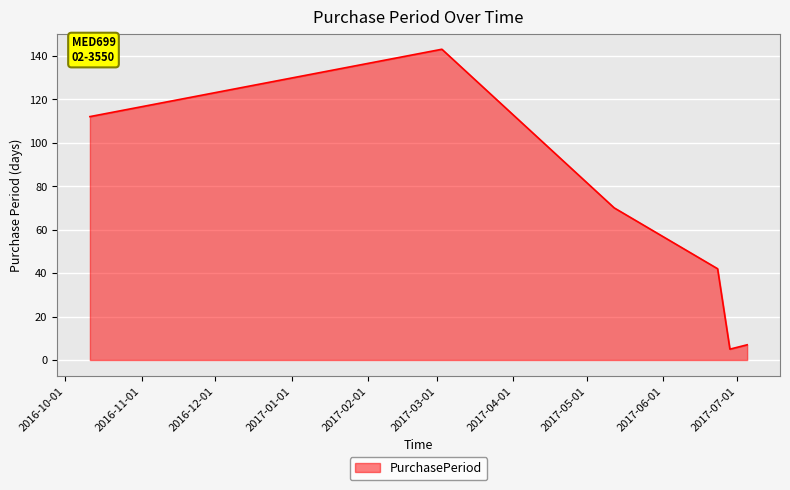

What is the average value?

63